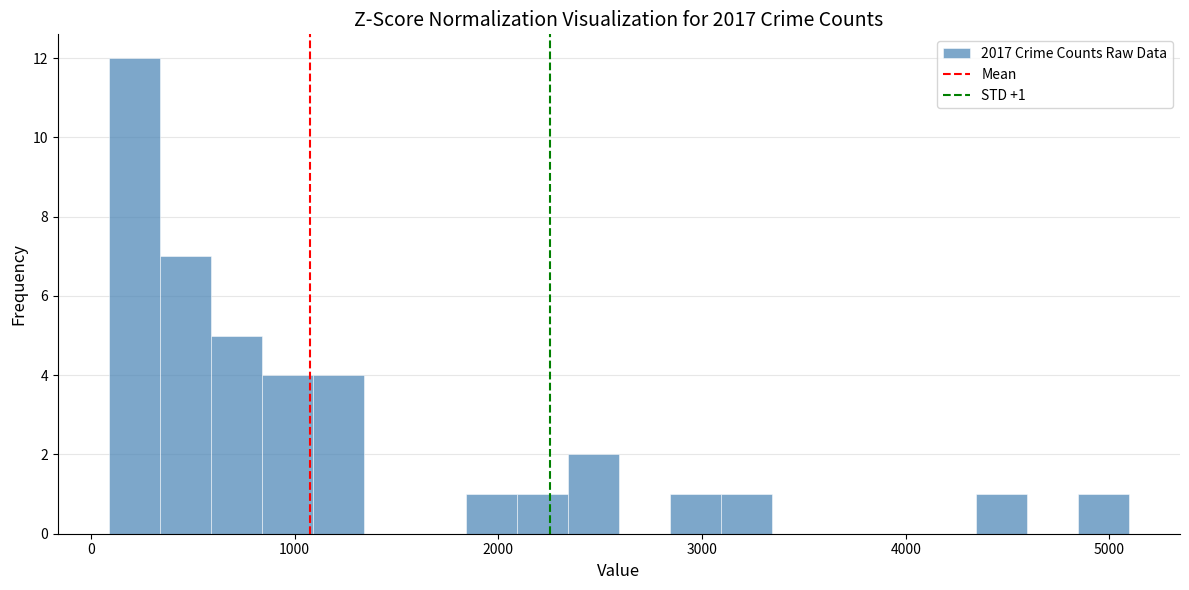

Around what value on the x-axis is the tallest bar? Give the approximate position of its centre, as read against the axis.

200